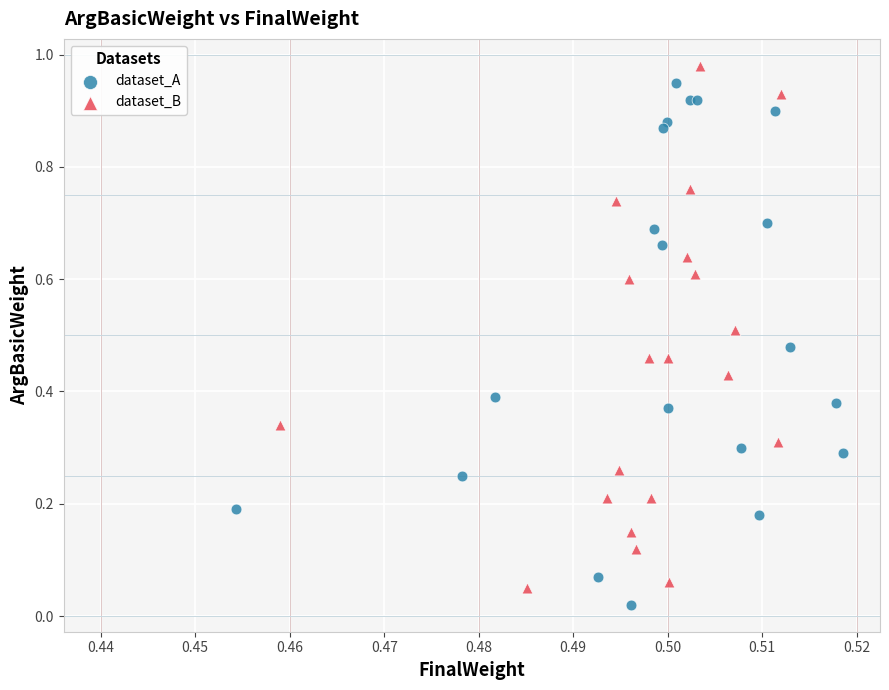

What are all the series names shown in the legend?

dataset_A, dataset_B